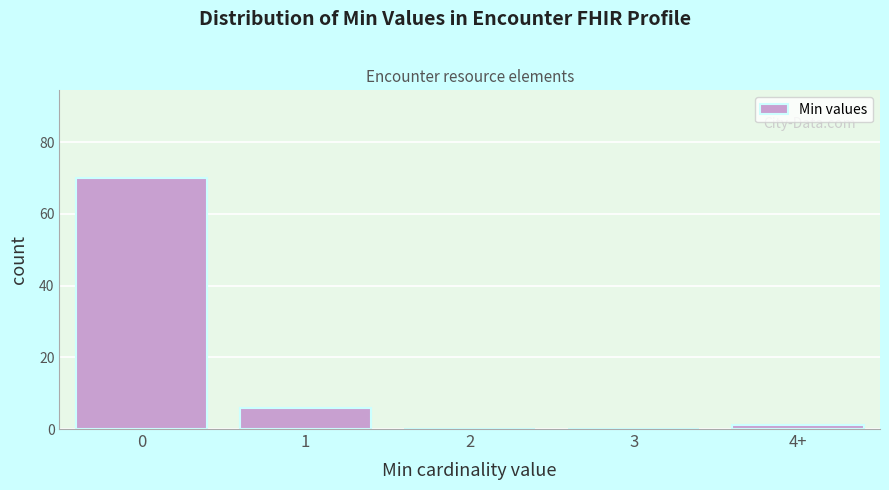

Reading left to right, extract all data points from this chart.

0=70	1=6	2=0	3=0	4+=1